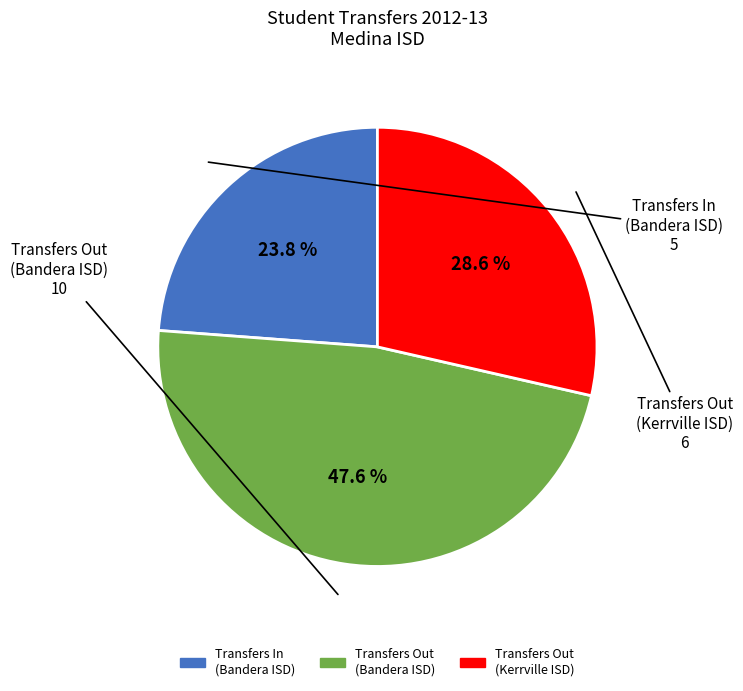

Does any single category account for the majority?

No